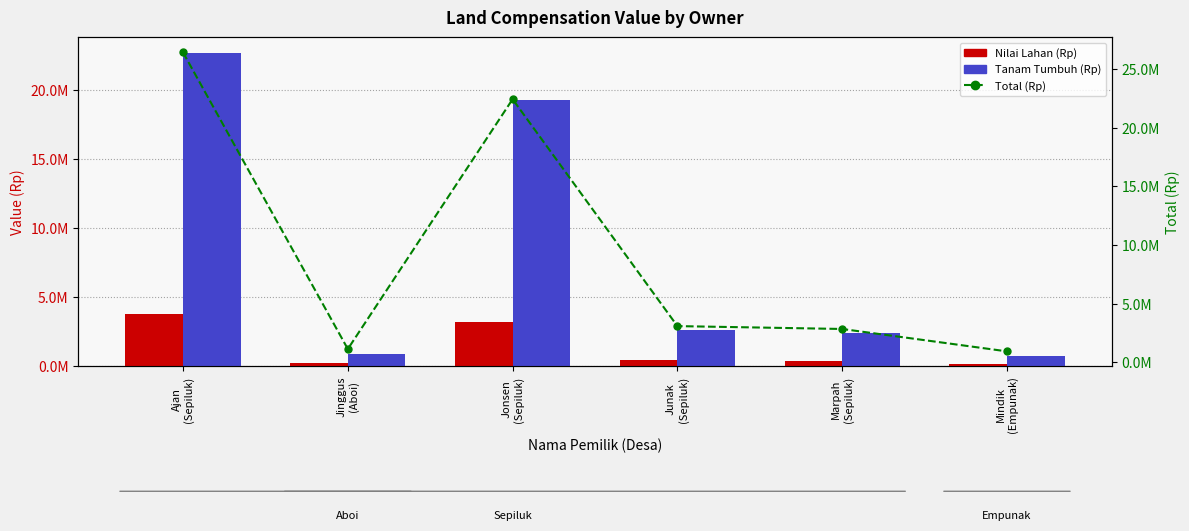

Which series has the widest spread of values?

Total (Rp)